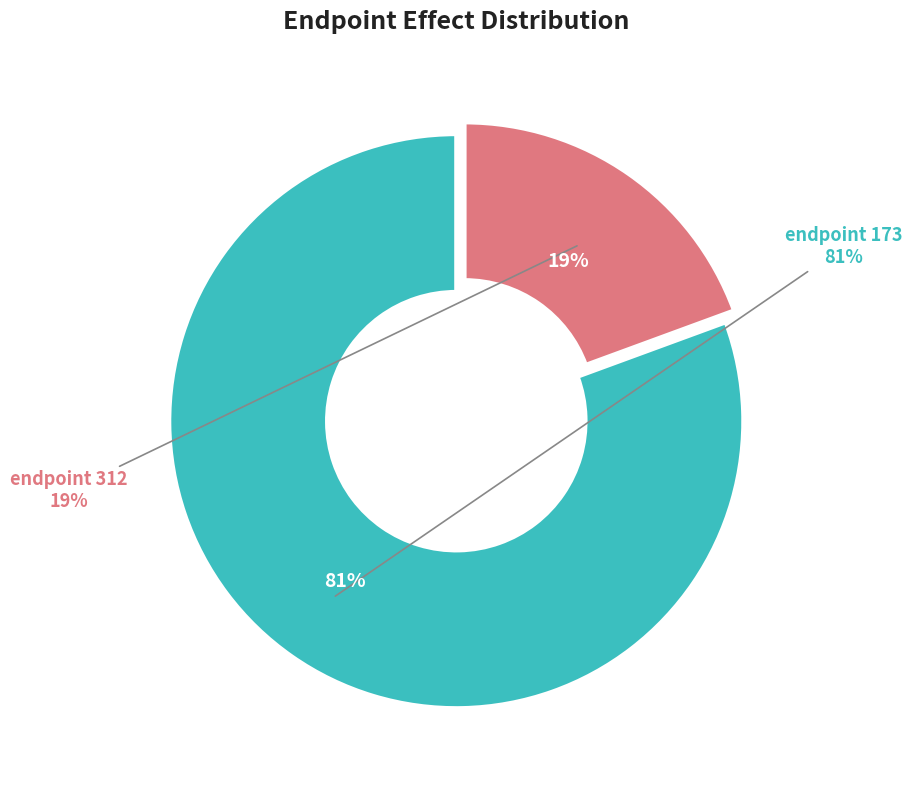

To the nearest percent, what is the average slice percentage?

50%